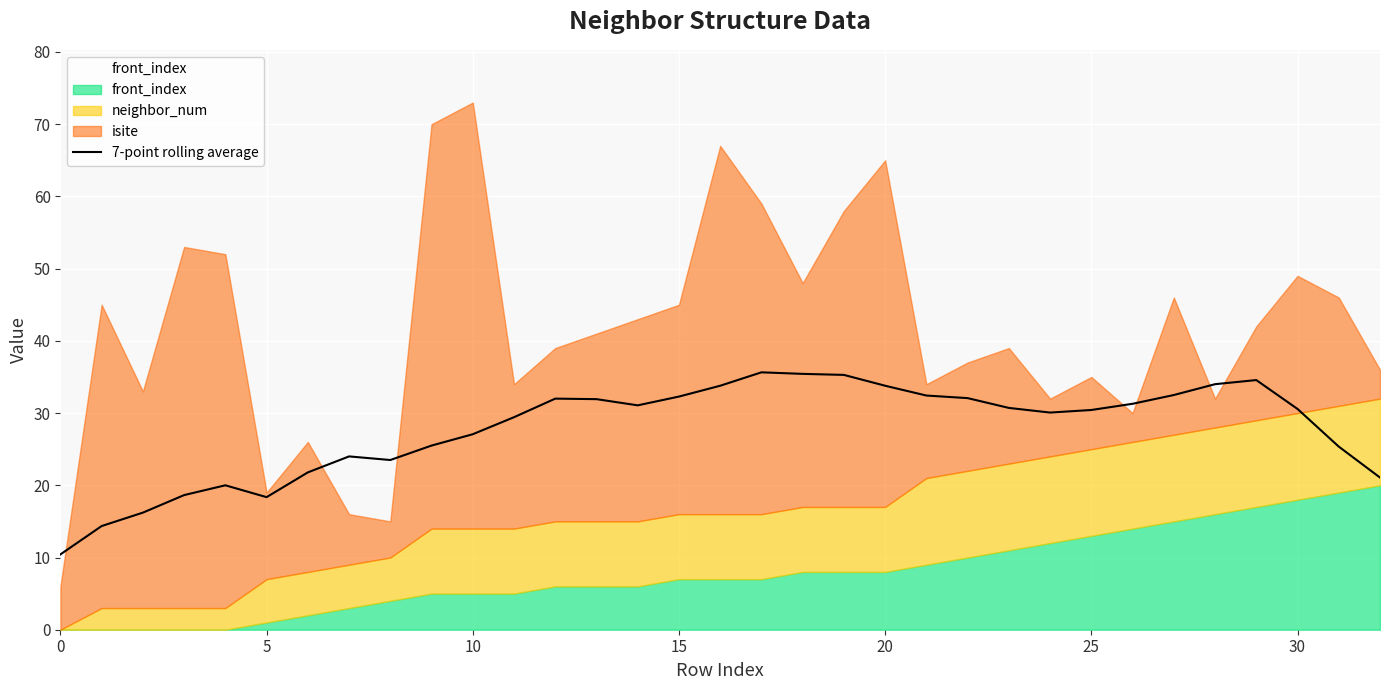

What is the ratio of the value at 20 to the value at 29?

1.0